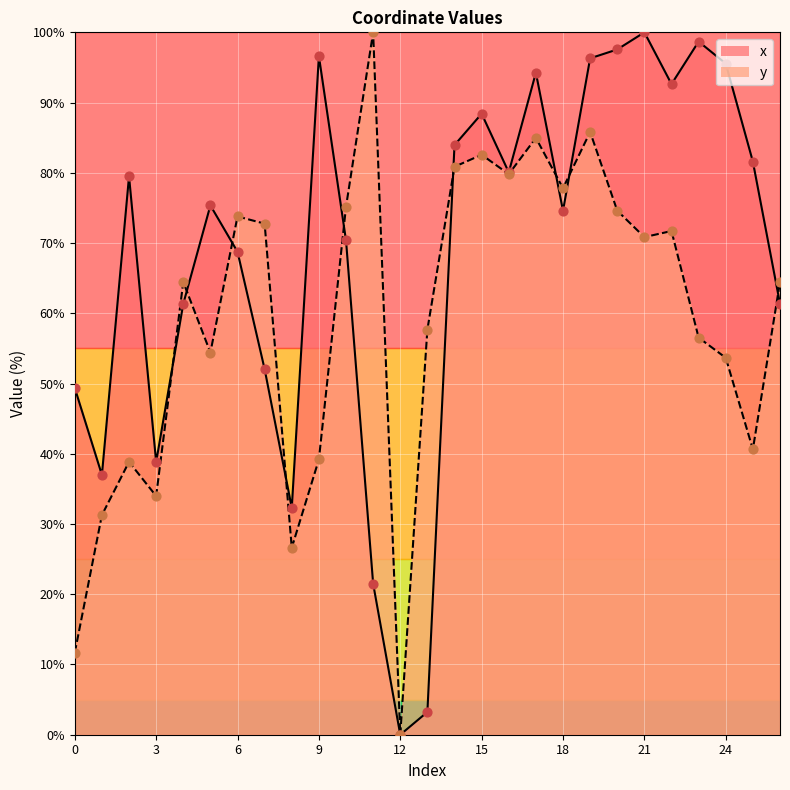

What is the total value across all series at 2?

118.3